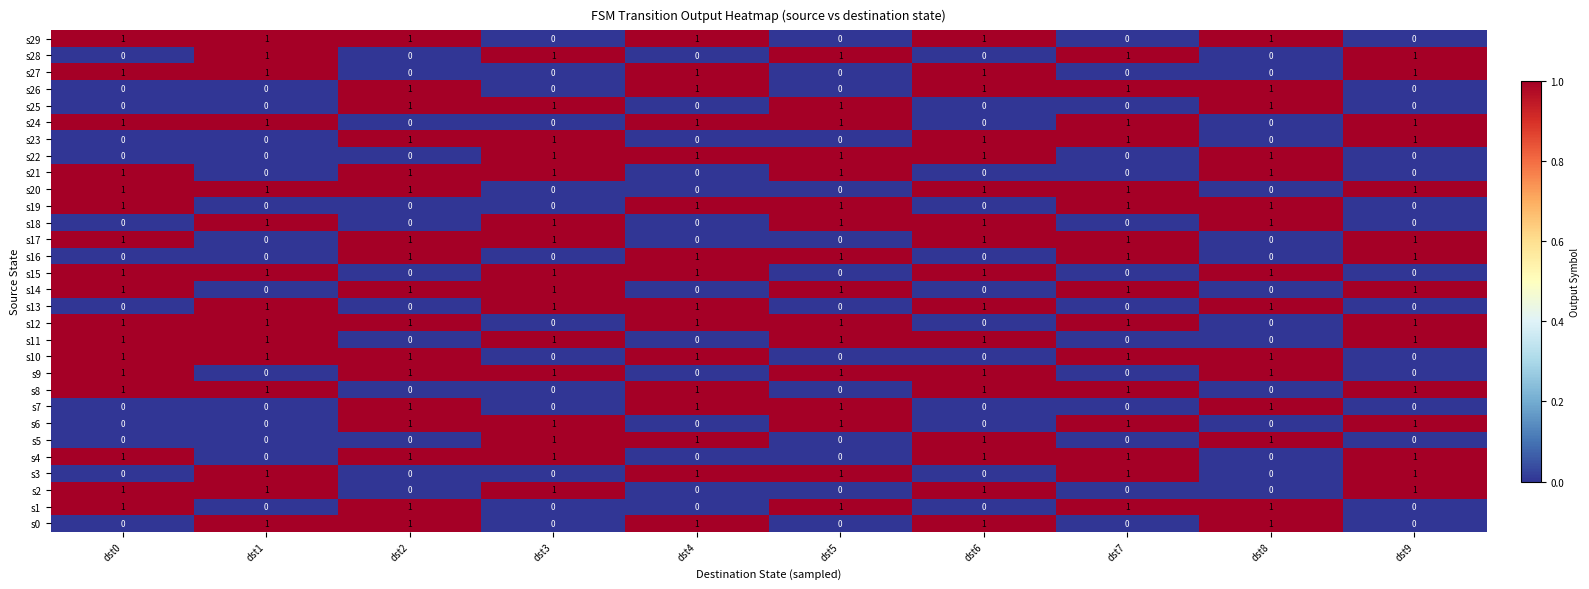

What is the spread (max minus min) of values at dst2?

1